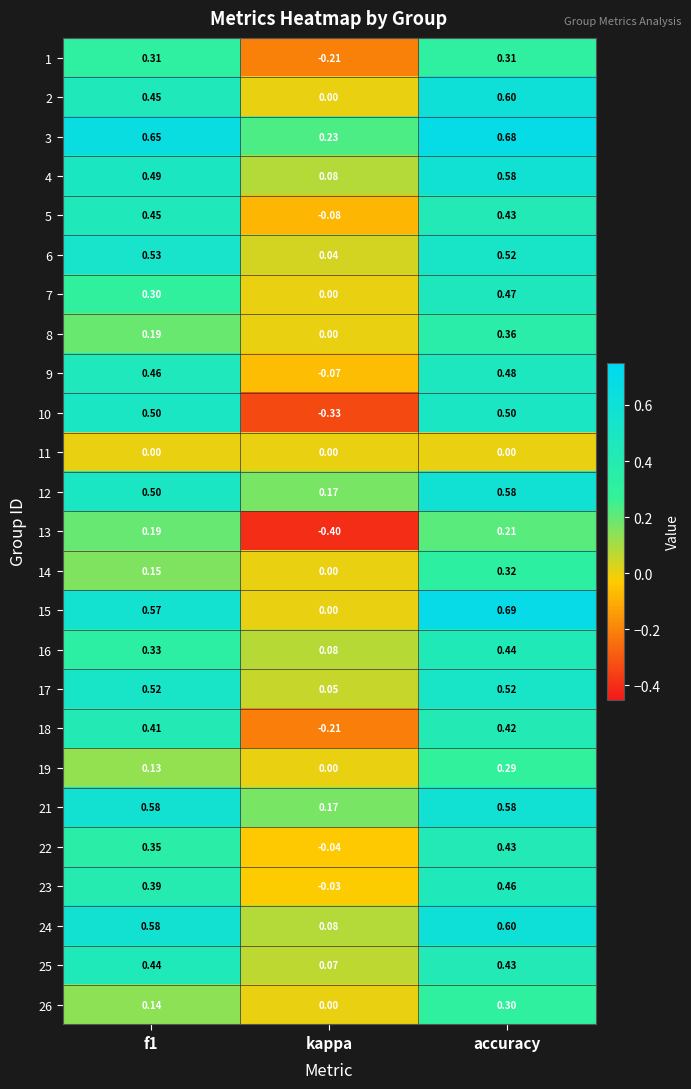

At which category is the sum across all series the highest?

accuracy